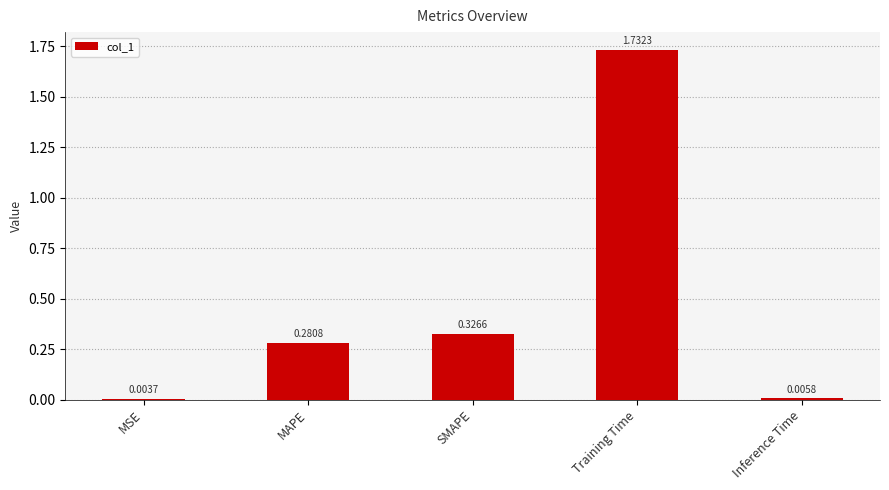

Are the bars horizontal?

No